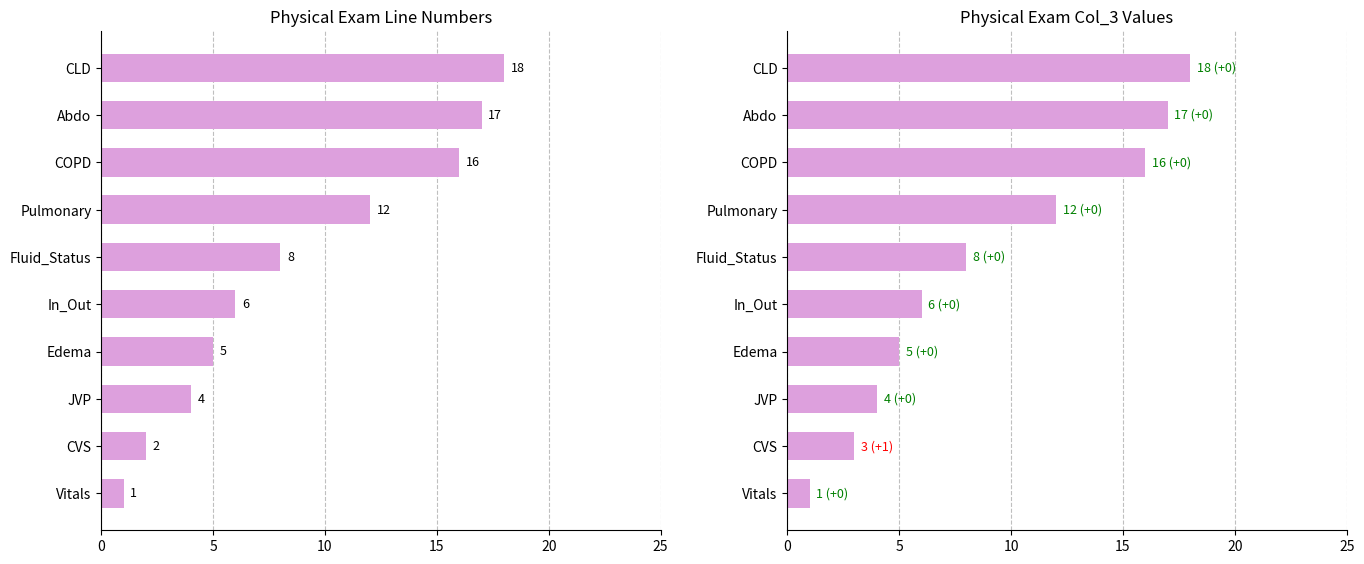

What is the difference between the maximum and minimum values in the Line Number series?

17